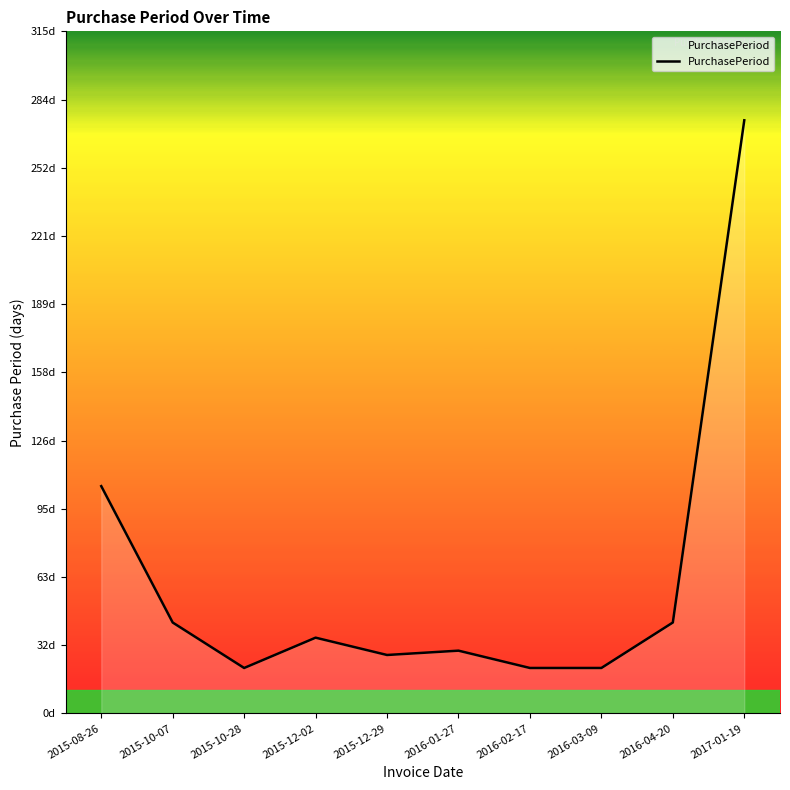

Does the chart have visible grid lines?

No